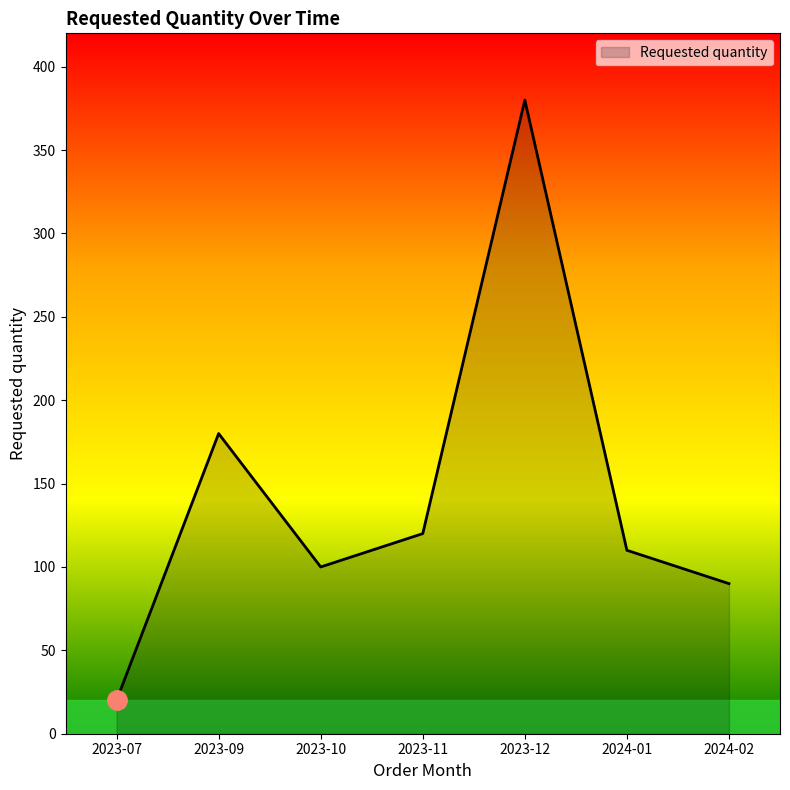

What is the ratio of the value at 2023-09 to the value at 2024-02?

2.0